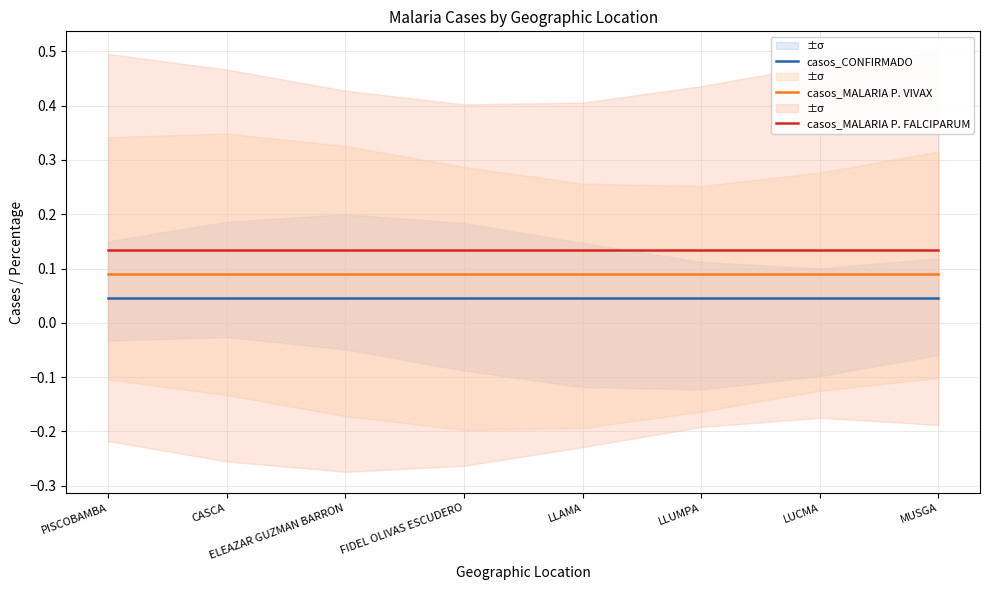

Count the number of data series in this chart.

3